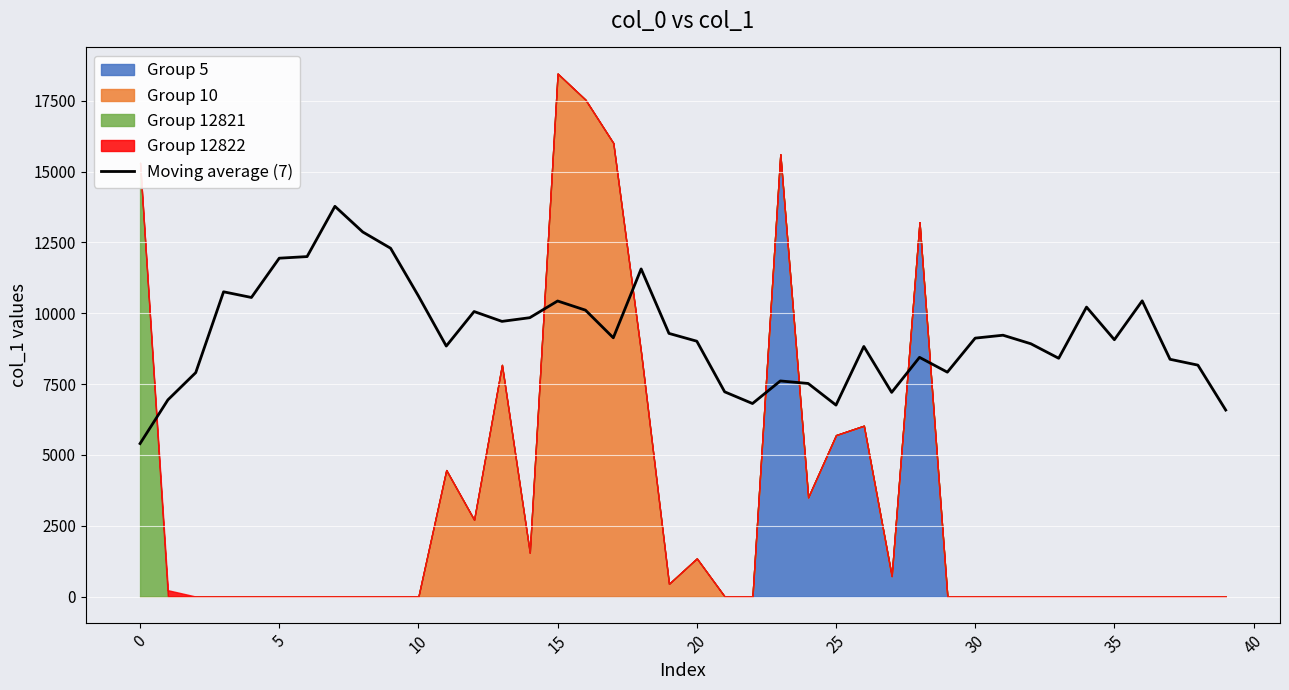

What is the highest value of the Moving average (7) series?

13775.0